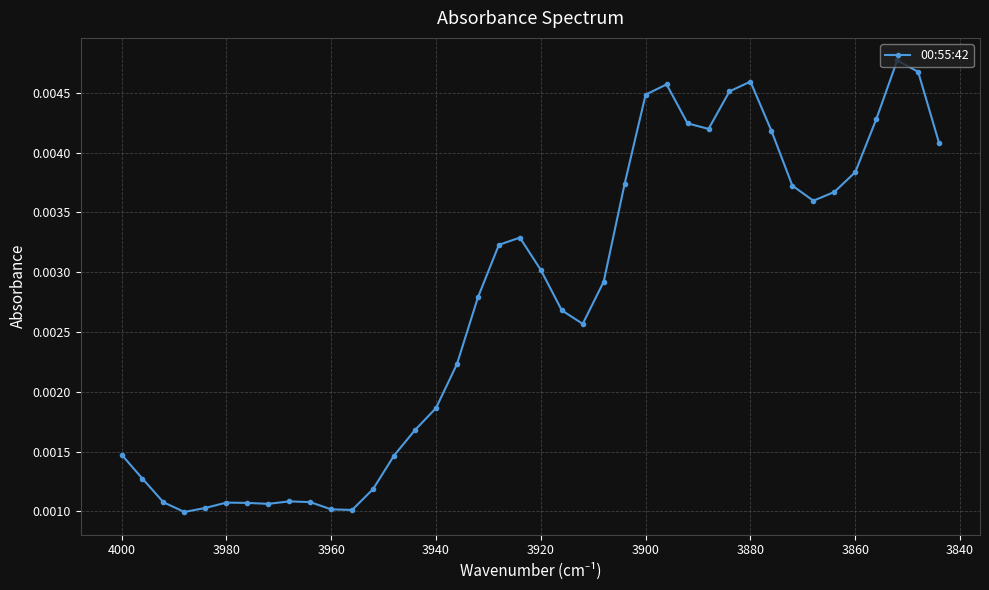

True or false: there are more than 1 points higher than both neighbors.

True